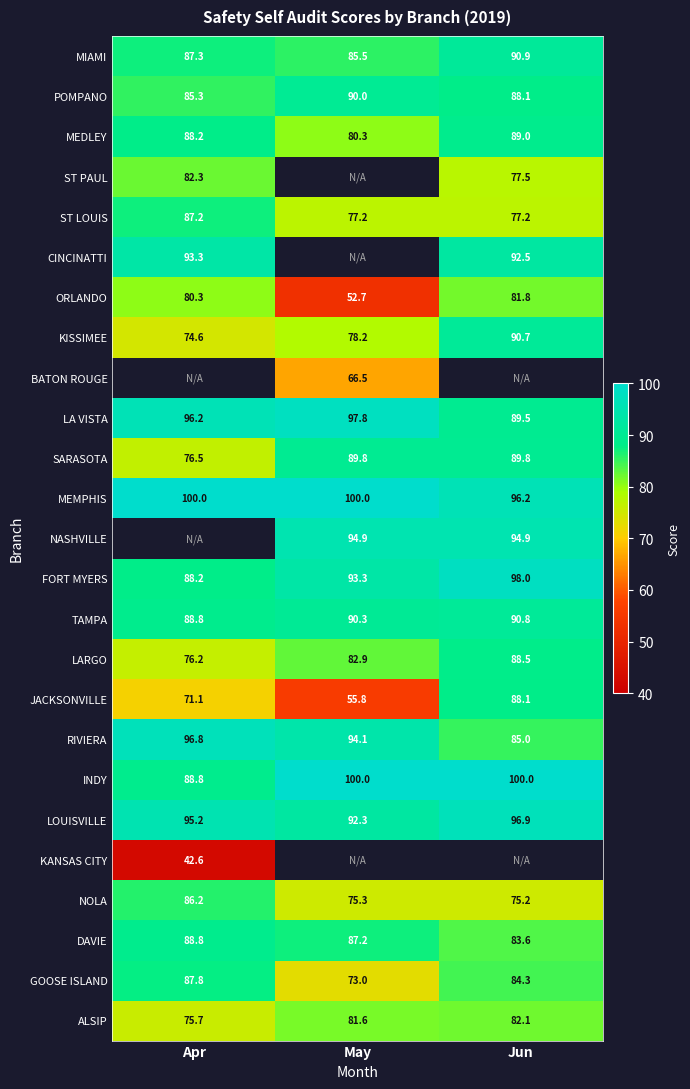

Rank the categories by FORT MYERS value from lowest to highest.

Apr, May, Jun